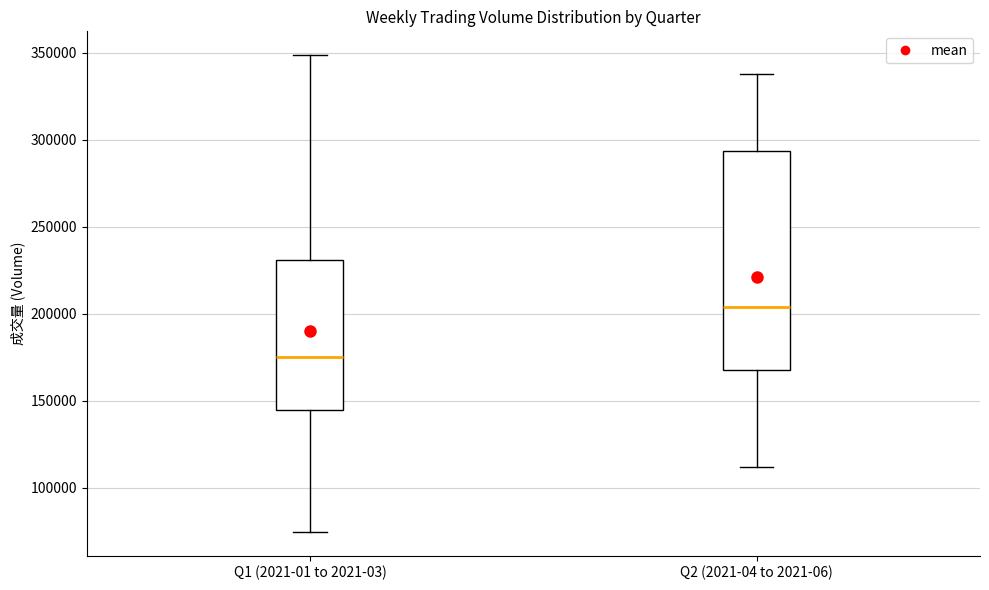

Which box is the tallest, from its lower edge to its upper edge?

Q2 (2021-04 to 2021-06)